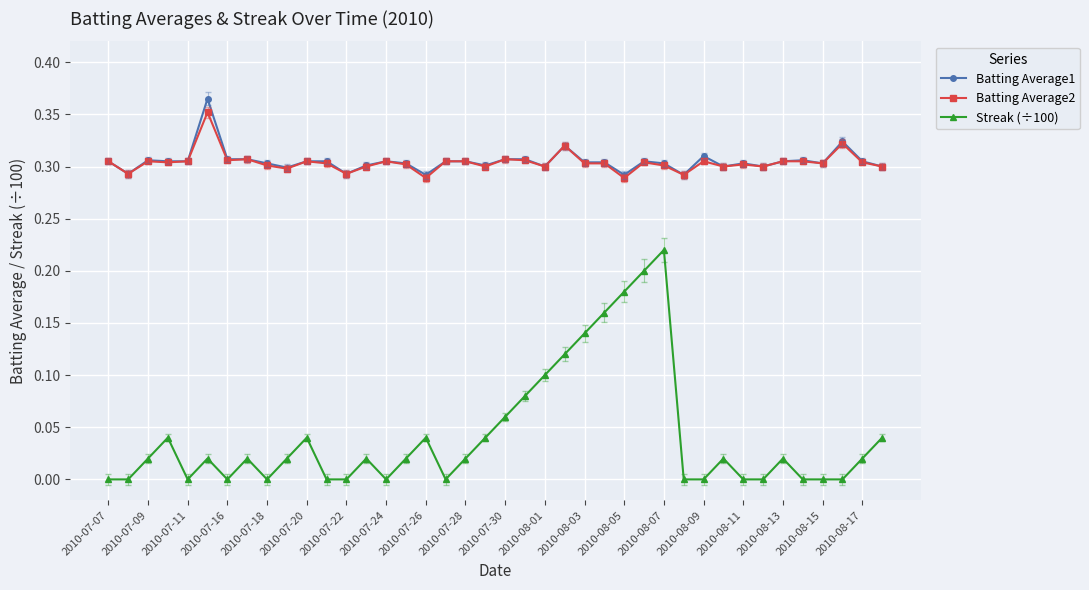

True or false: Streak (÷100) has more than 2 interior local peaks.

True